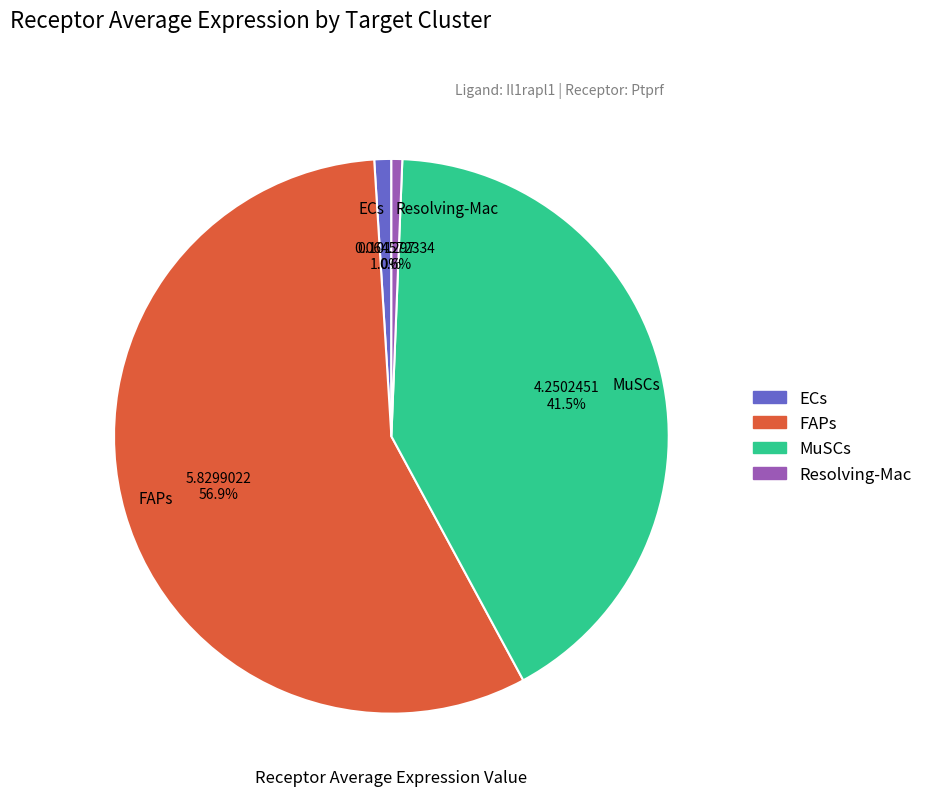

What is the majority slice?

FAPs